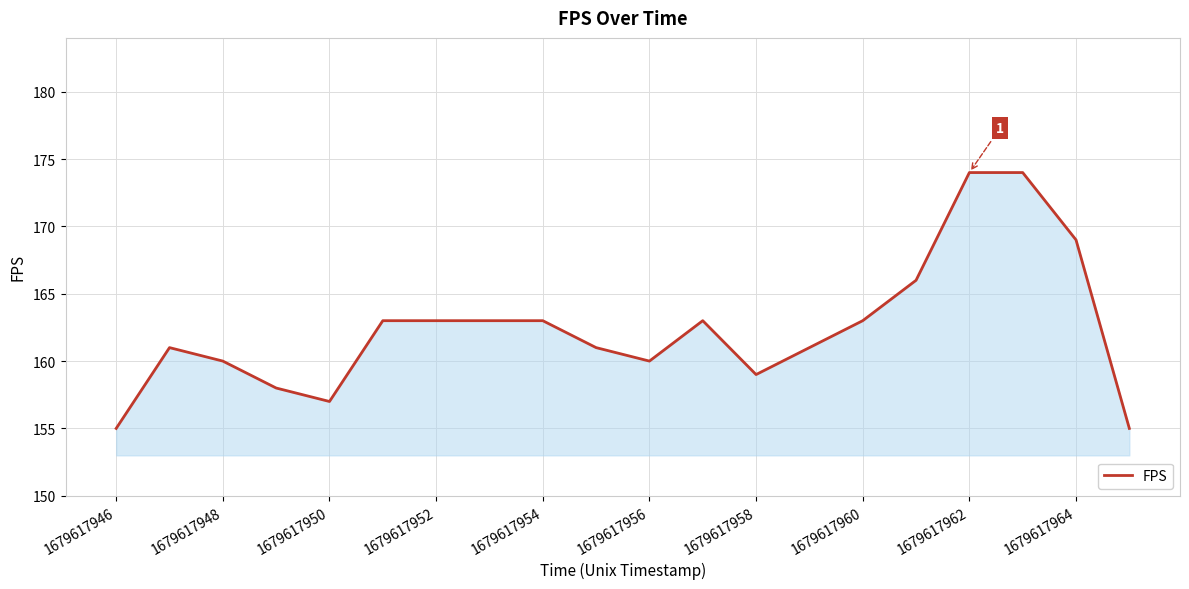

What is the difference between the maximum and second lowest values?

19